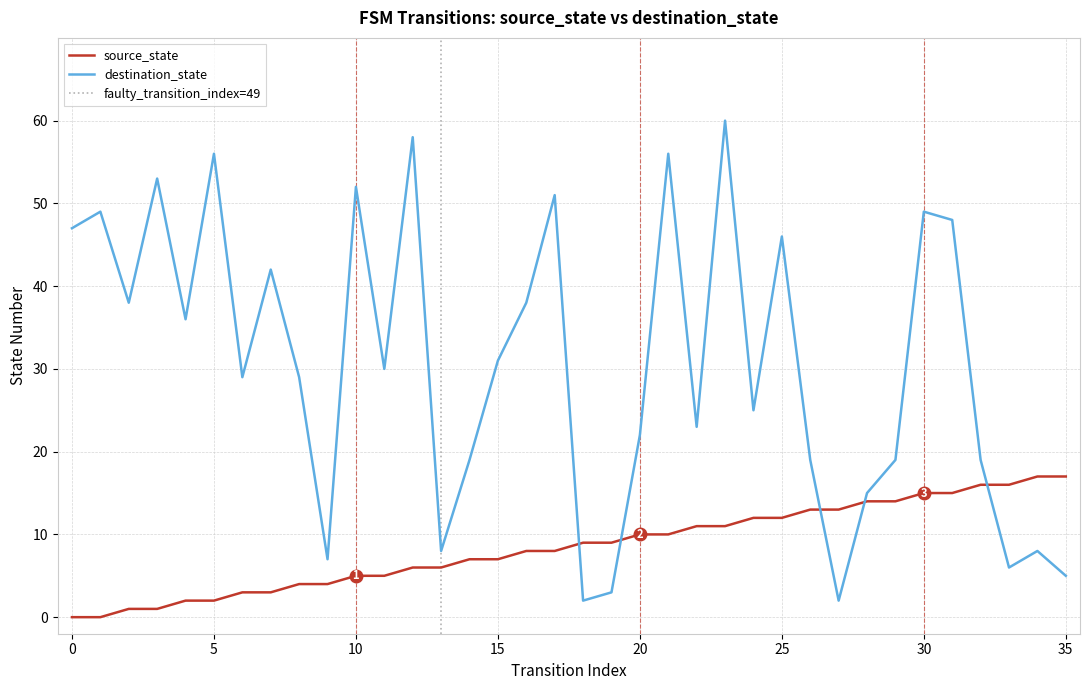

Read the destination_state value at 22.

23